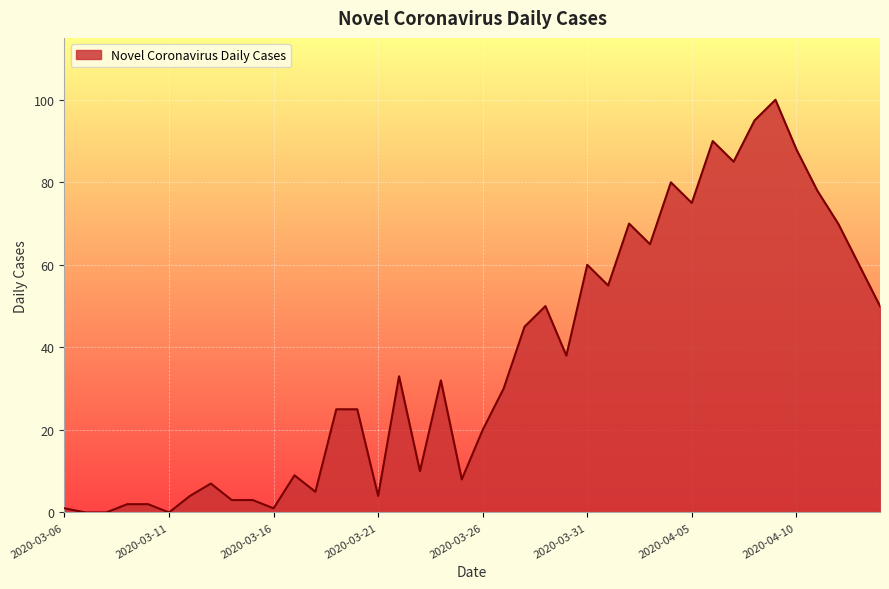

What is the difference between the maximum and minimum values?

100